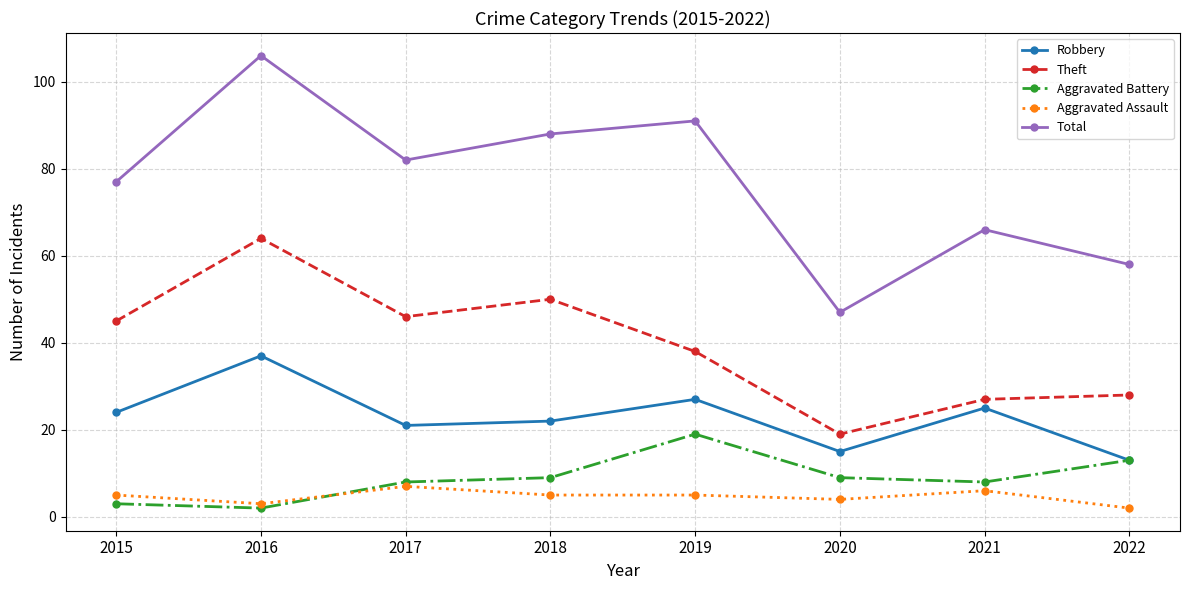

True or false: Theft and Aggravated Battery cross at least once.

False